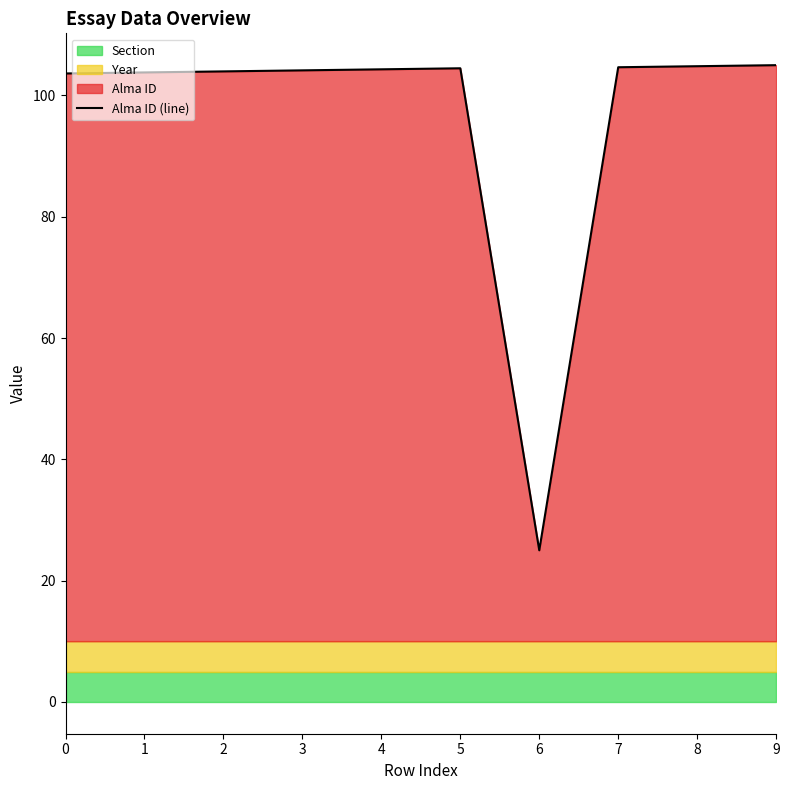

How many lines are shown in the chart?

1